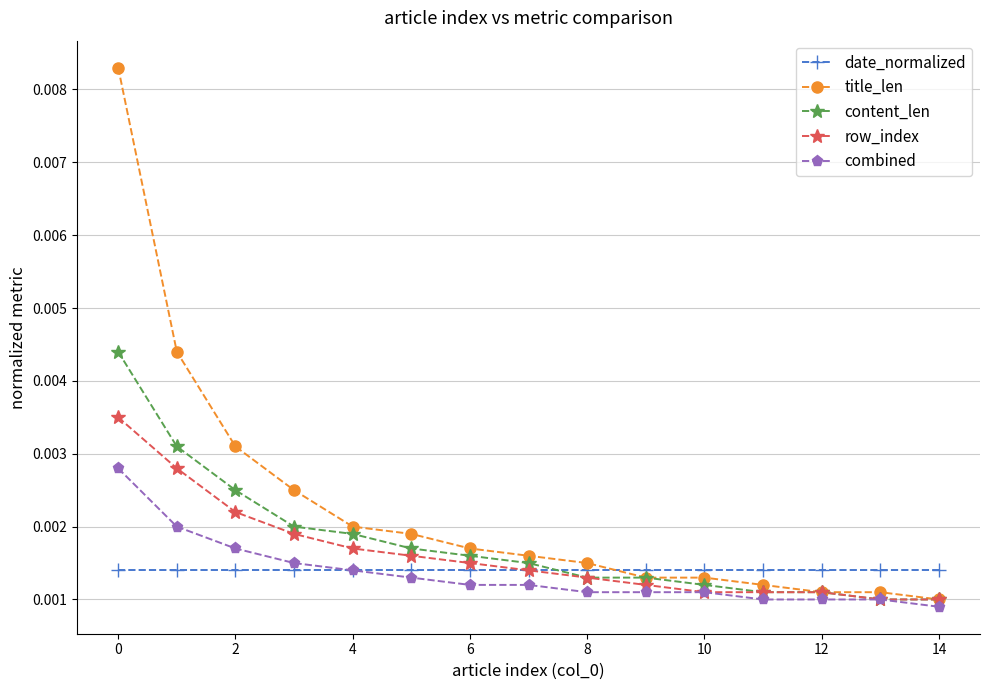

At how many categories does at least one series exceed 0?

15